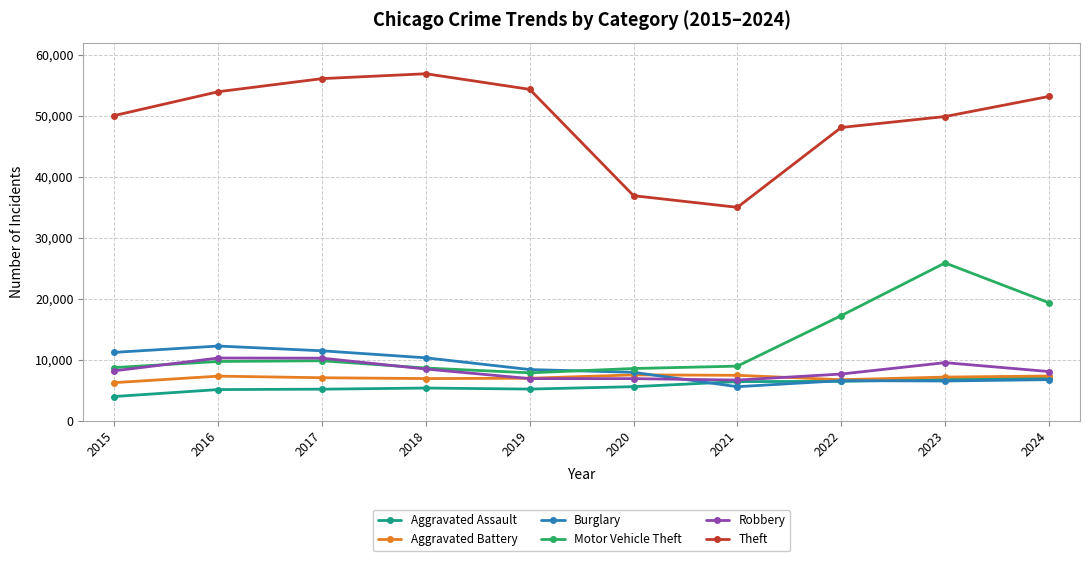

What is the sum of the Burglary values at 2020 and 2016?

20145